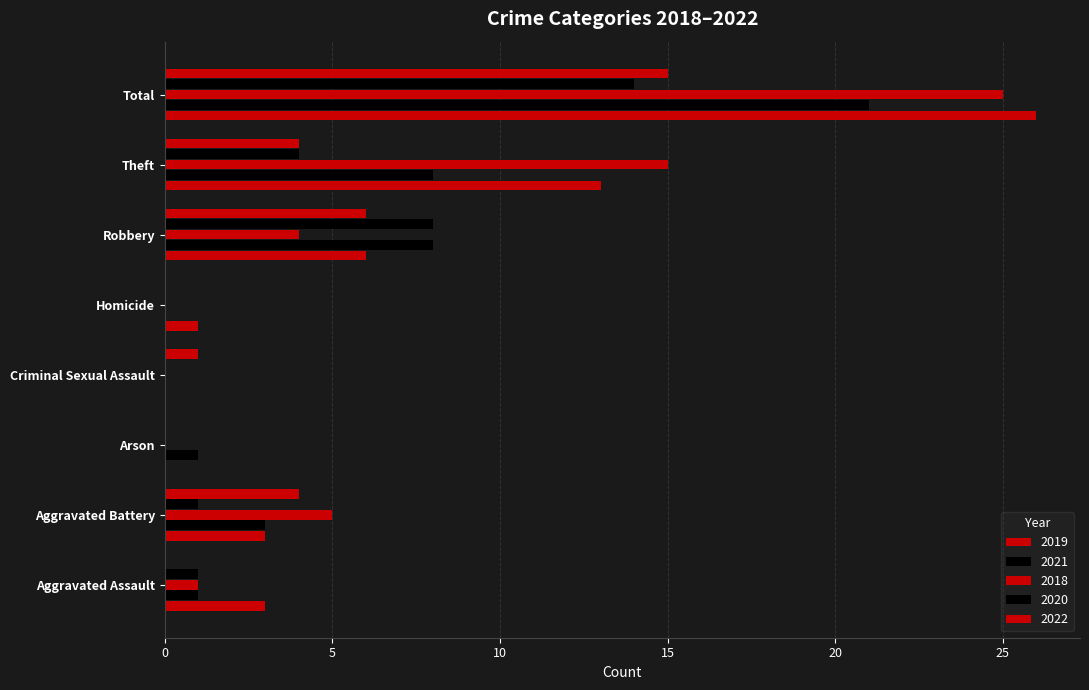

At which category is the sum across all series the highest?

Total